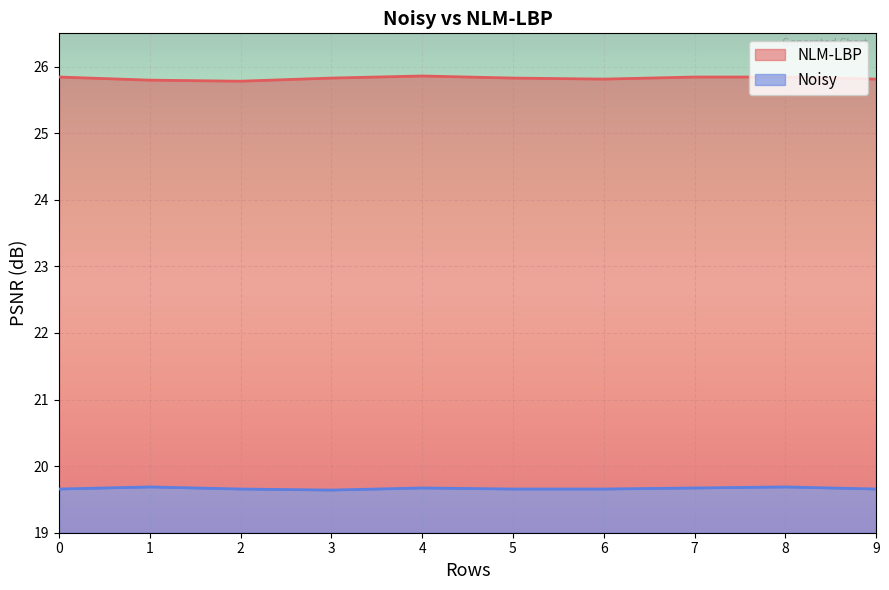

What is the minimum value for Noisy?

0.6